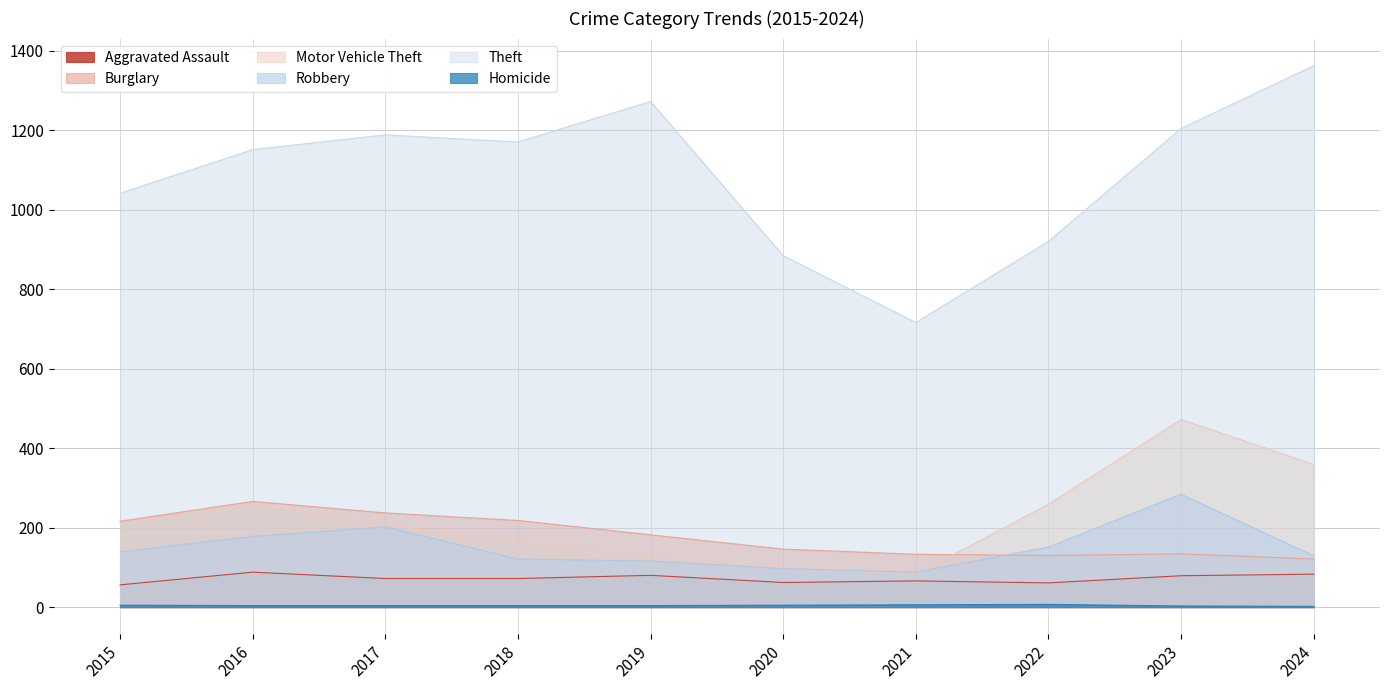

True or false: Homicide and Aggravated Assault cross at least once.

False